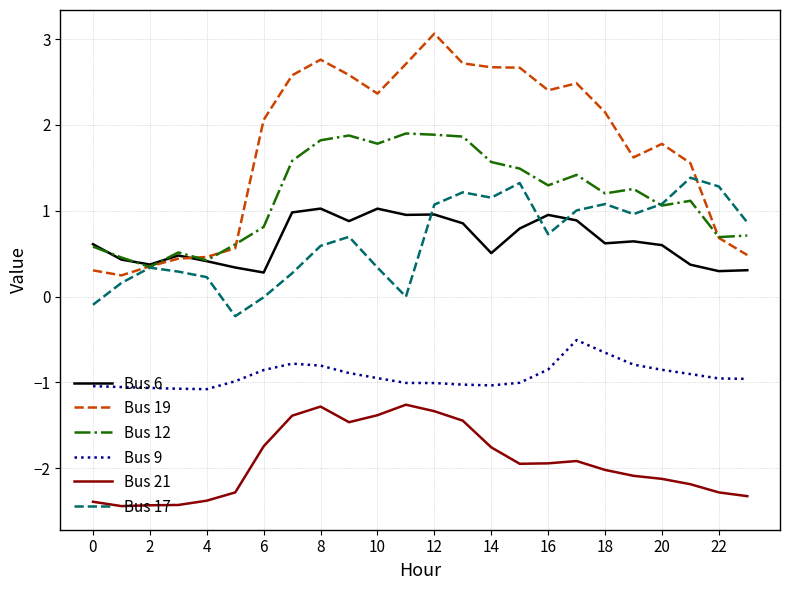

What is the sum of all Bus 17 values?

15.7